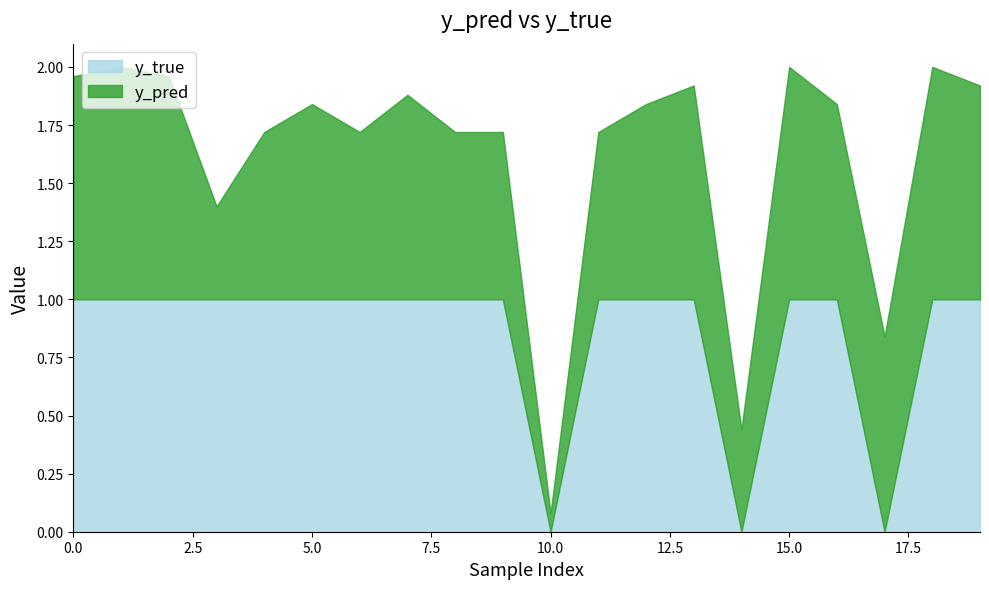

Is it true that y_pred equals 0.3 at 8?

False